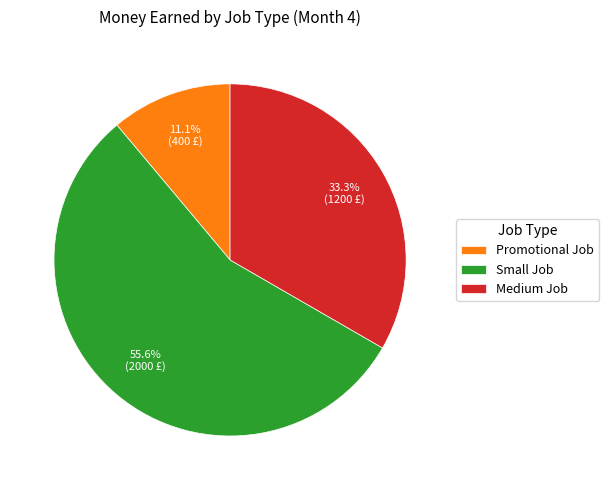

How much of the chart is everything except Small Job?

44.4%